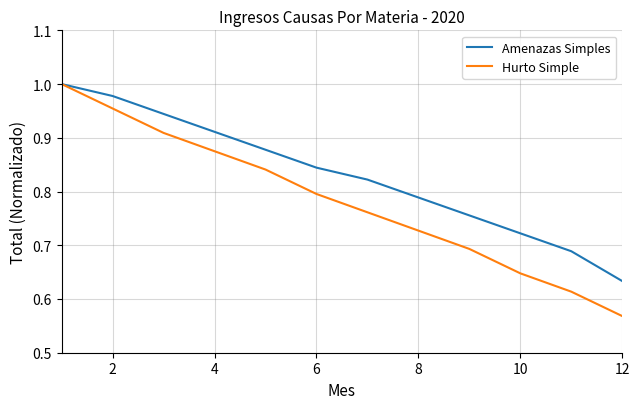

Which series has the widest spread of values?

Hurto Simple